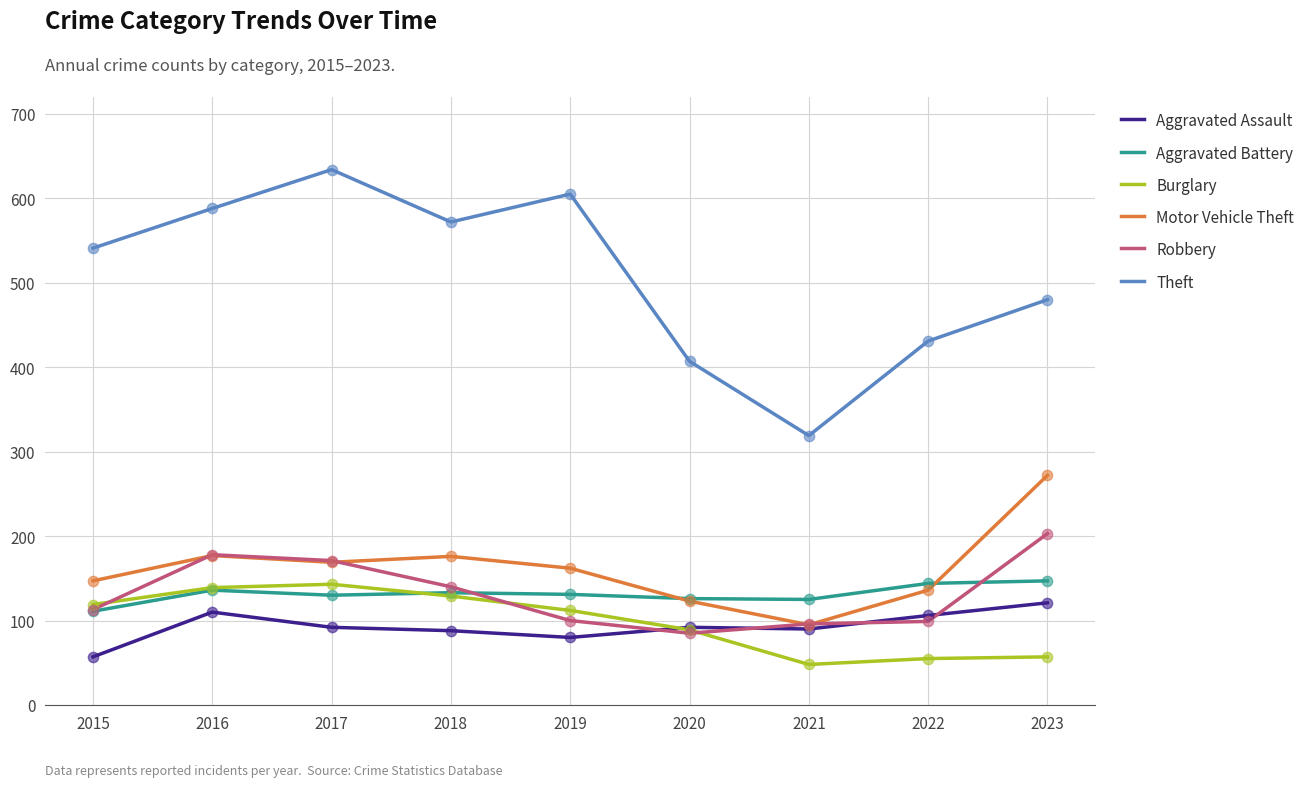

Which series has the largest total across all categories?

Theft